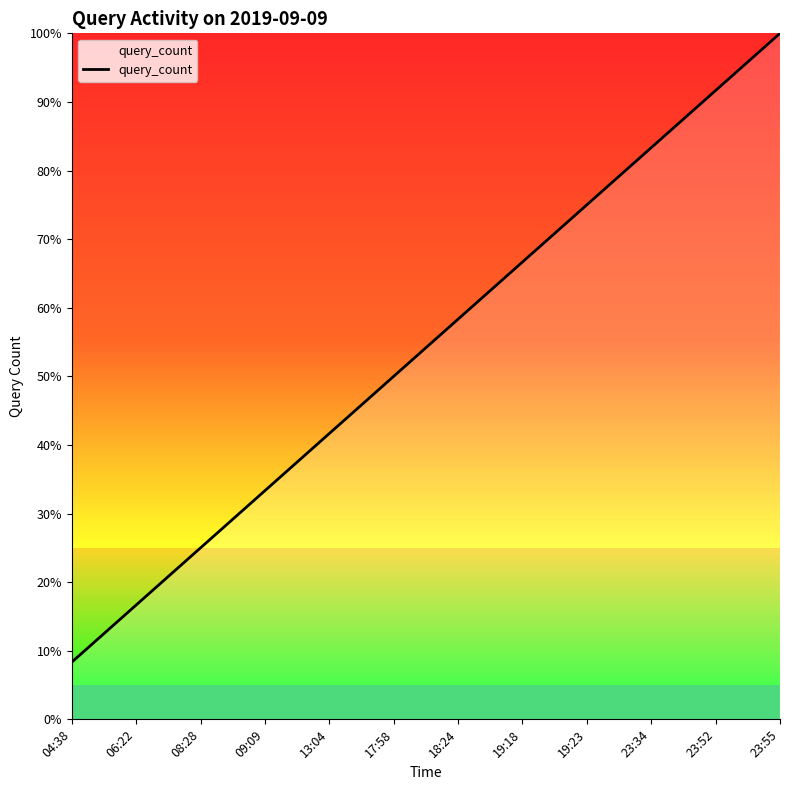

Rank the categories by value from lowest to highest.

04:38, 06:22, 08:28, 09:09, 13:04, 17:58, 18:24, 19:18, 19:23, 23:34, 23:52, 23:55